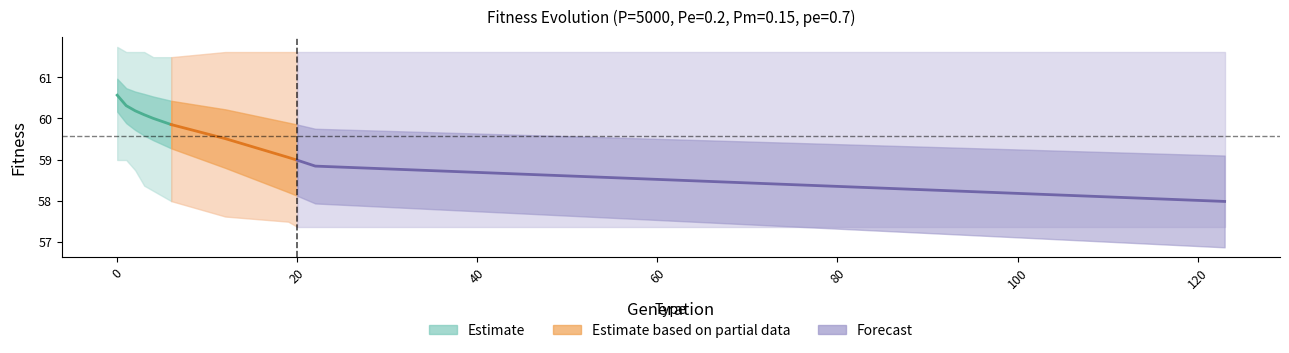

Reading right to left, list all the values displayed in this chart.

min: 57.4	57.4	57.4	57.5	57.6	58.0	58.2	58.4	58.7	59.0	59.0
max: 61.6	61.6	61.6	61.6	61.6	61.5	61.5	61.6	61.6	61.6	61.7
avg: 58.0	58.8	59.0	59.1	59.5	59.8	60.0	60.1	60.2	60.3	60.6
std: 1.1	0.9	0.9	0.8	0.7	0.6	0.5	0.5	0.5	0.4	0.4